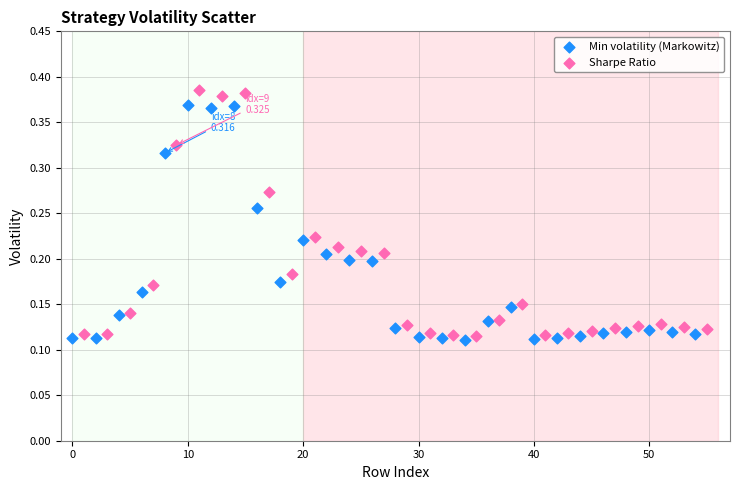

Which series has the widest spread of Y values?

Sharpe Ratio